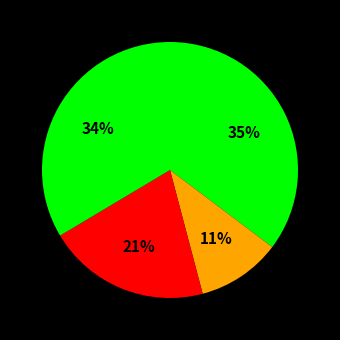

How many slices are in this pie chart?

4